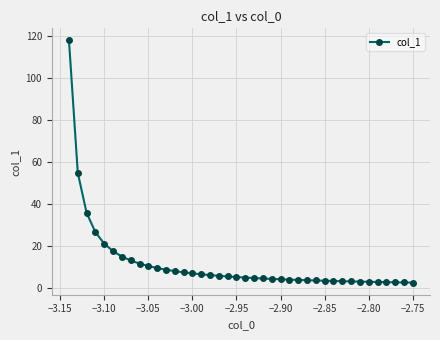

What is the maximum value shown in the chart?

117.9